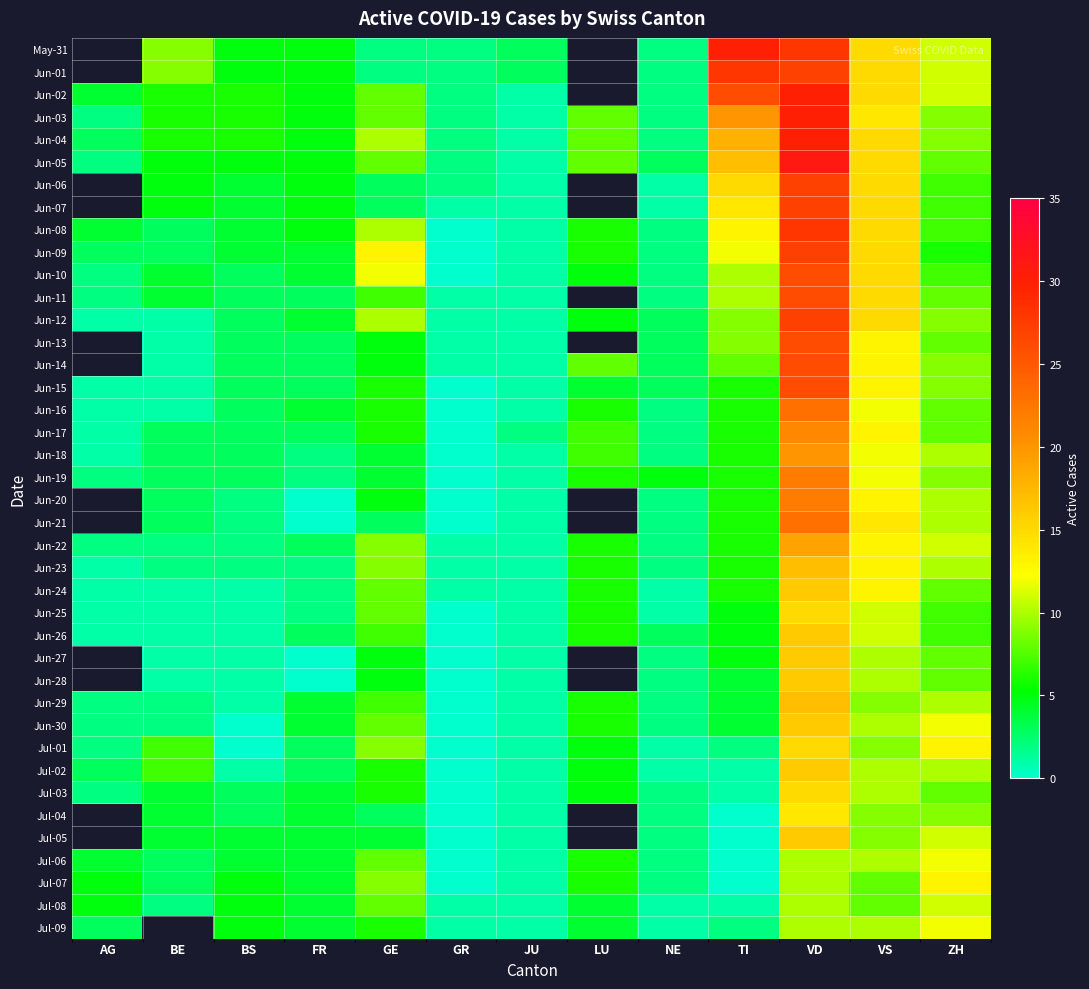

Between FR and GR, which is larger?

FR